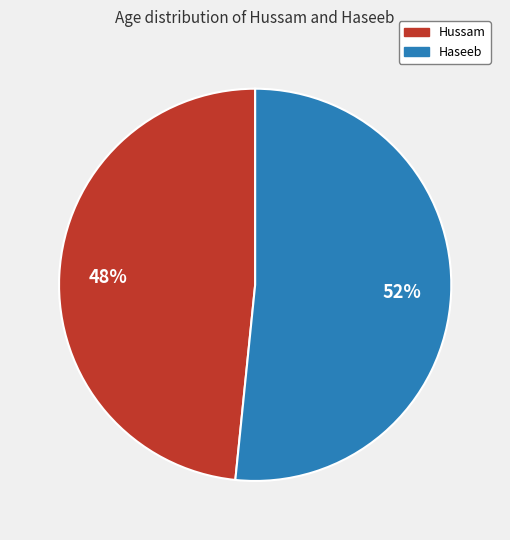

Is there any slice that represents more than half of the pie?

Yes